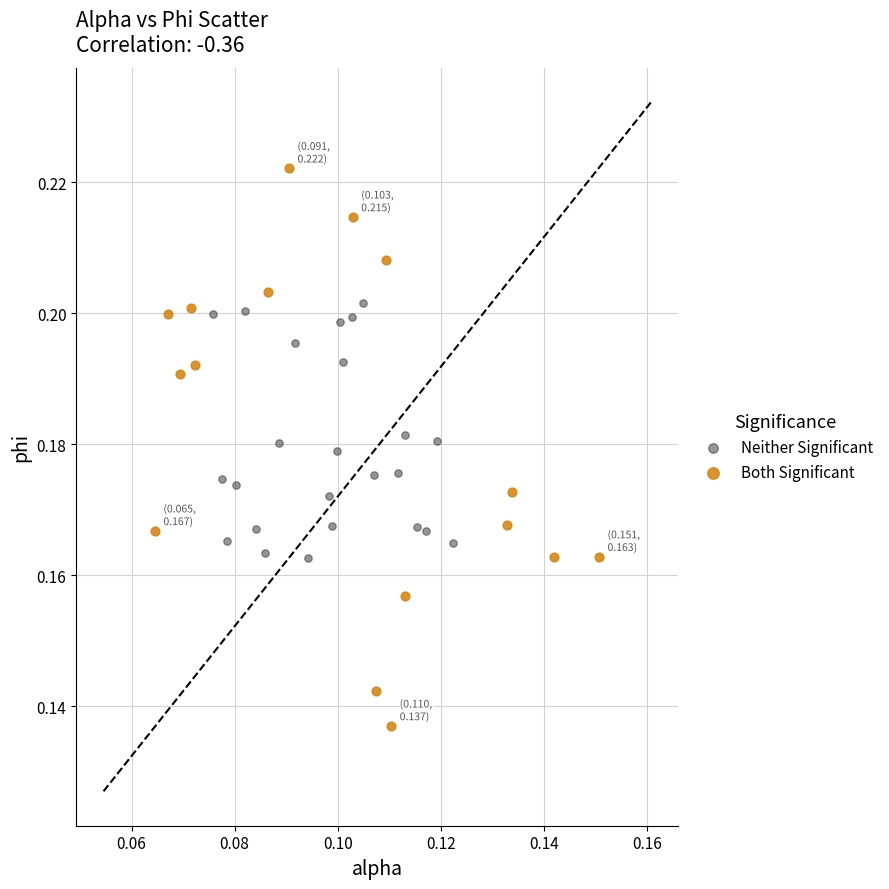

Which series reaches the maximum Y coordinate?

Both Significant